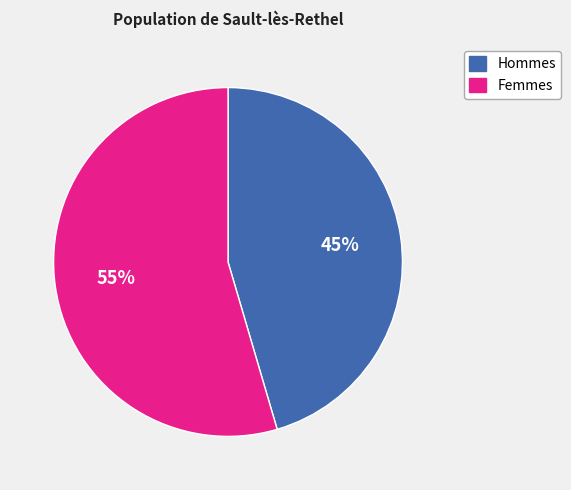

Does any single category account for the majority?

Yes